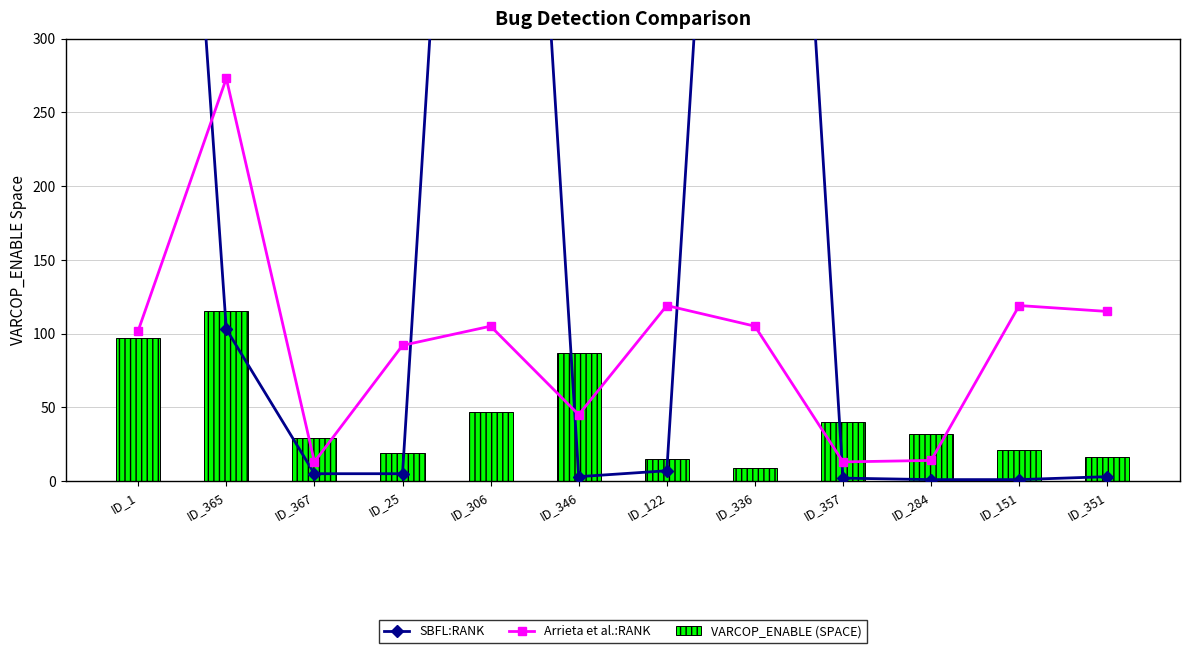

How many distinct data groups are displayed?

3